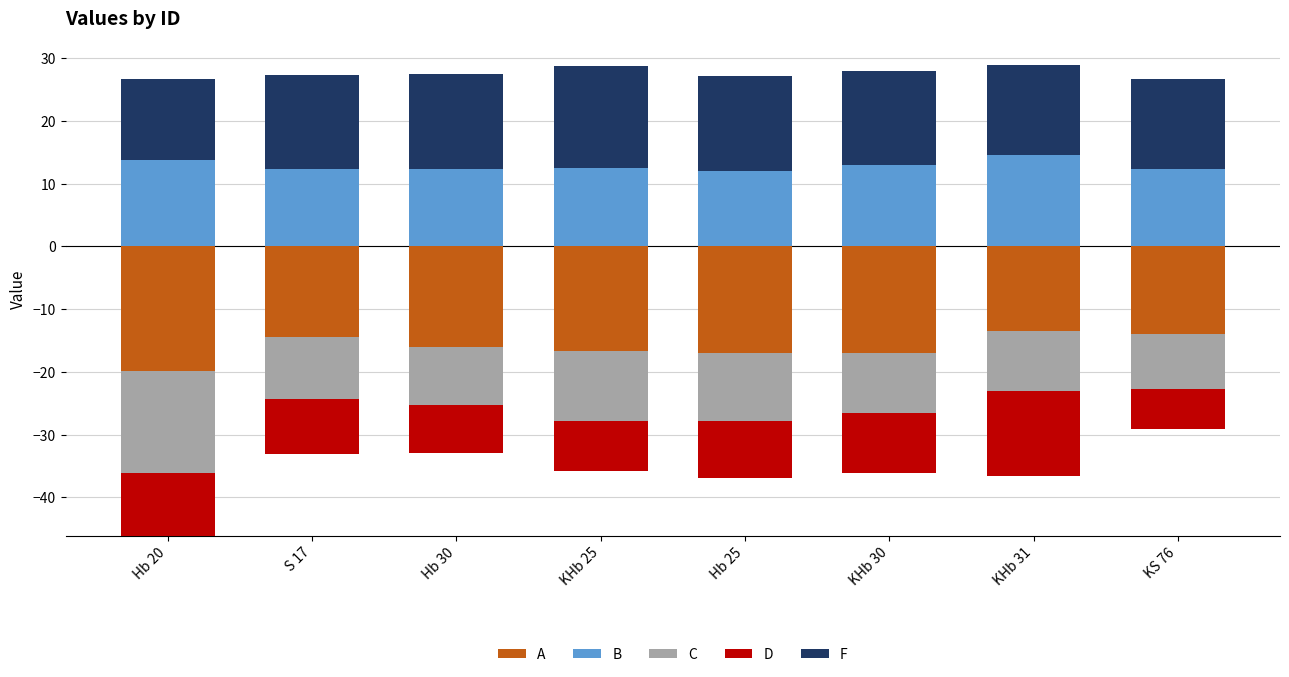

Is the value of D at KHb 25 greater than the value of A at S 17?

No